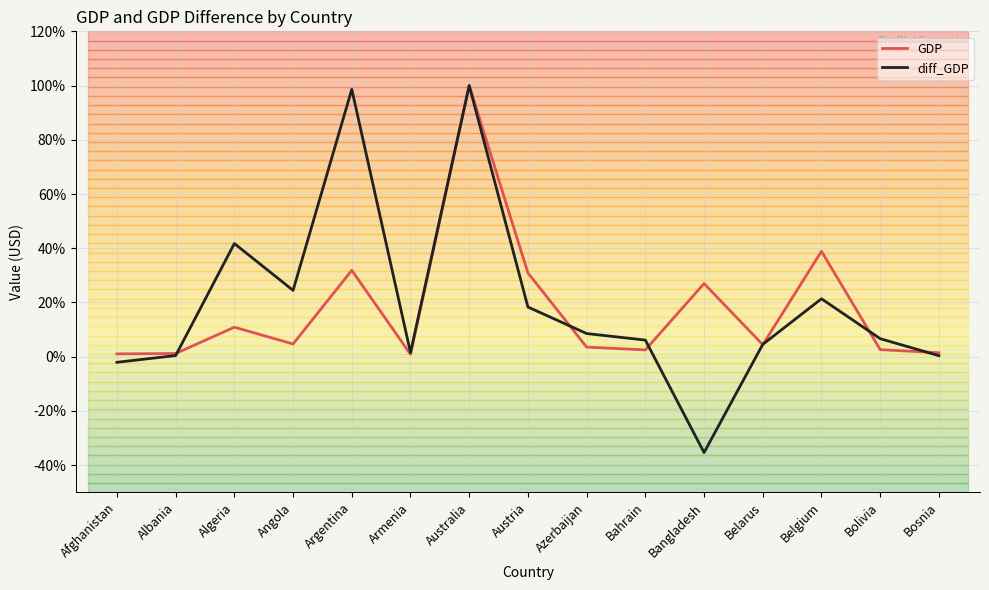

Which category has the highest value across all series?

Australia